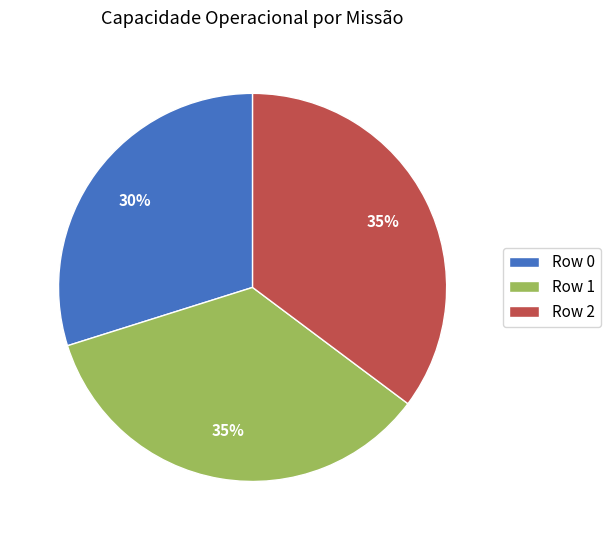

Count the number of slices in the pie.

3